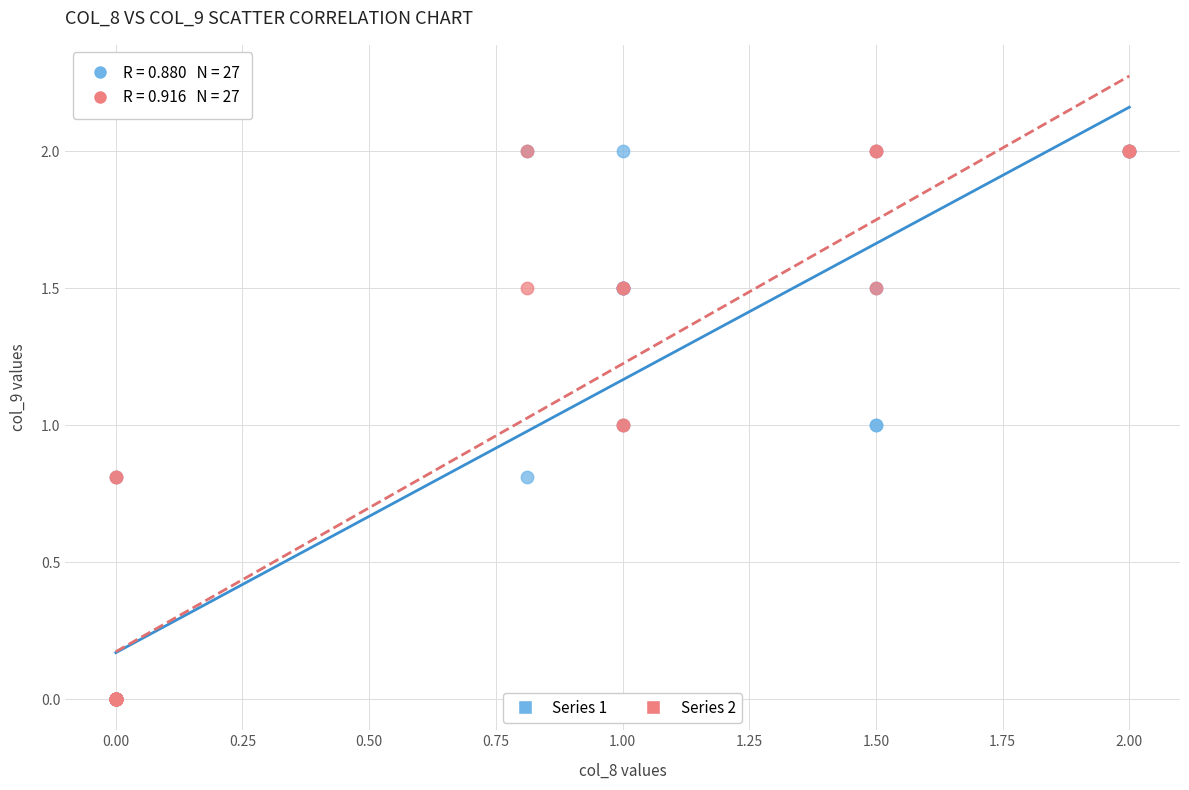

What are all the series names shown in the legend?

Series 1, Series 2